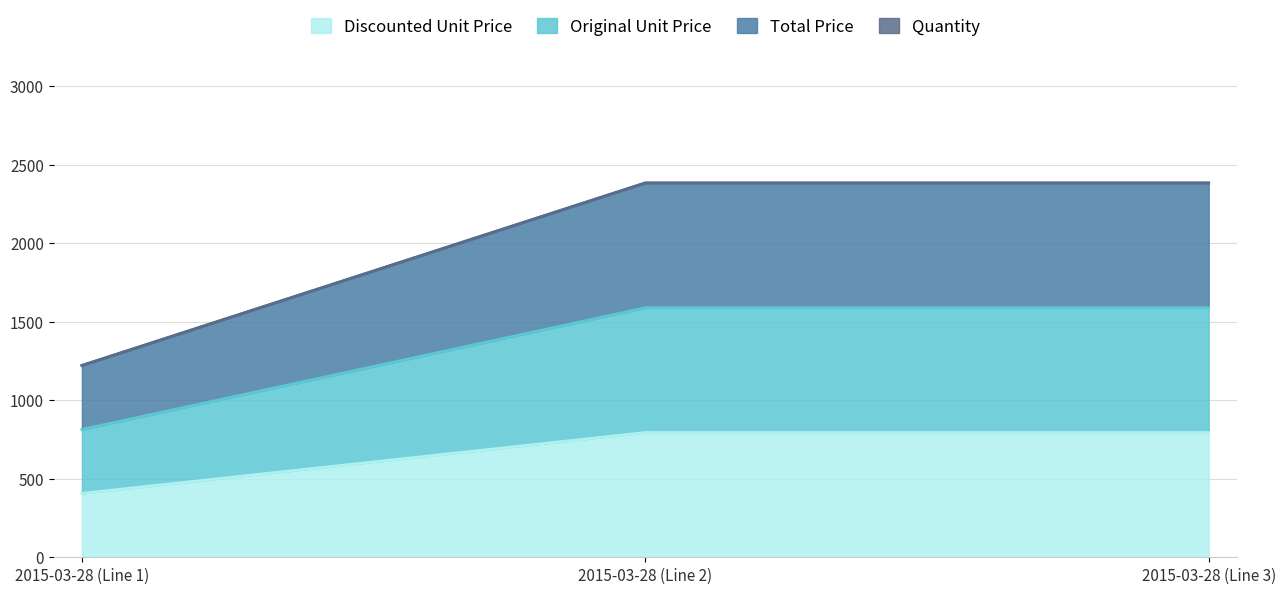

At which label does Original Unit Price first exceed 1588?

2015-03-28 (Line 2)